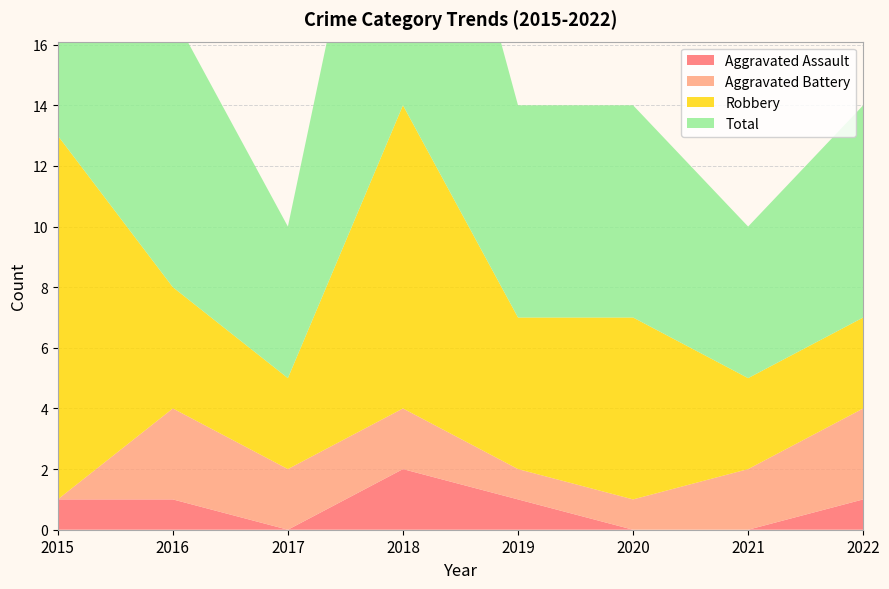

Reading left to right, what are all the values shown in this chart?

Aggravated Assault: 2015=1	2016=1	2017=0	2018=2	2019=1	2020=0	2021=0	2022=1
Aggravated Battery: 2015=0	2016=3	2017=2	2018=2	2019=1	2020=1	2021=2	2022=3
Robbery: 2015=12	2016=4	2017=3	2018=10	2019=5	2020=6	2021=3	2022=3
Total: 2015=13	2016=9	2017=5	2018=14	2019=7	2020=7	2021=5	2022=7